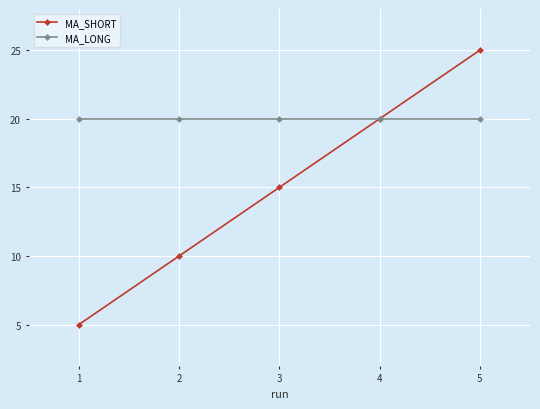

Between 2 and 3, which series saw the biggest shift?

MA_SHORT